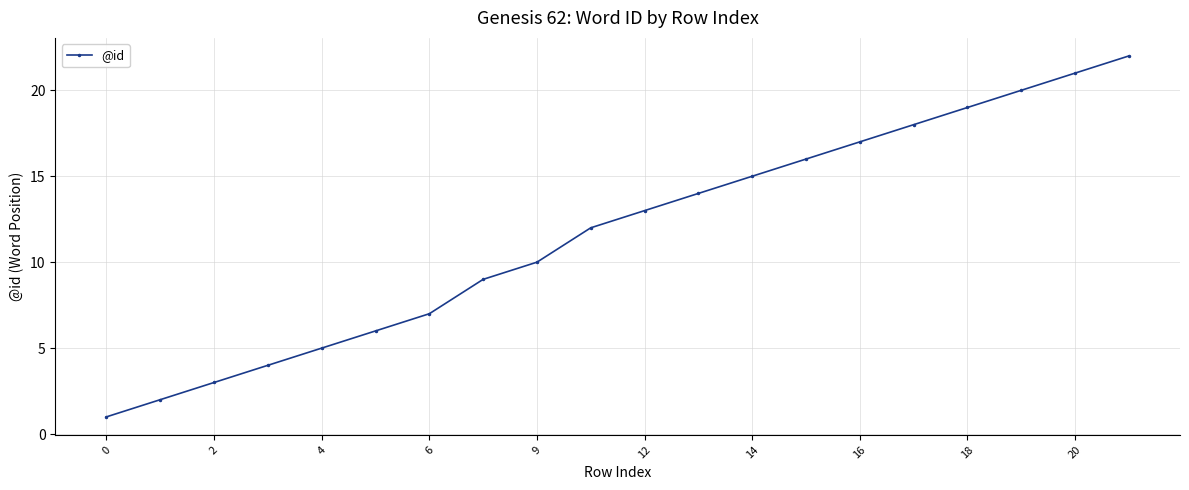

How many series are shown in this chart?

1